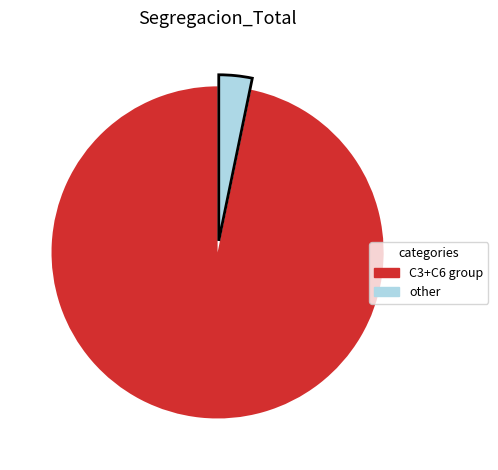

Count the number of slices in the pie.

2